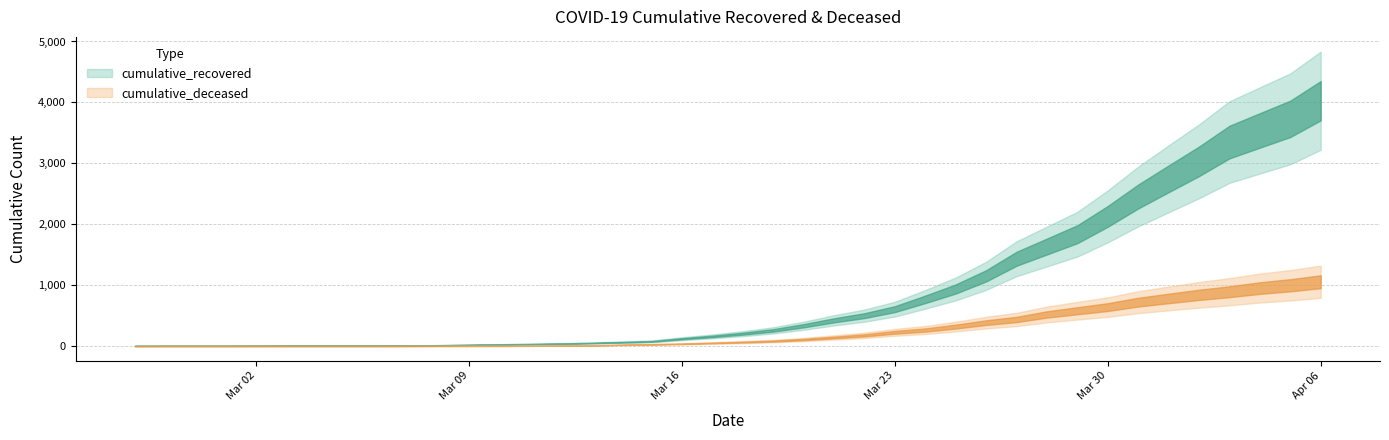

True or false: cumulative_recovered and cumulative_deceased cross at least once.

False